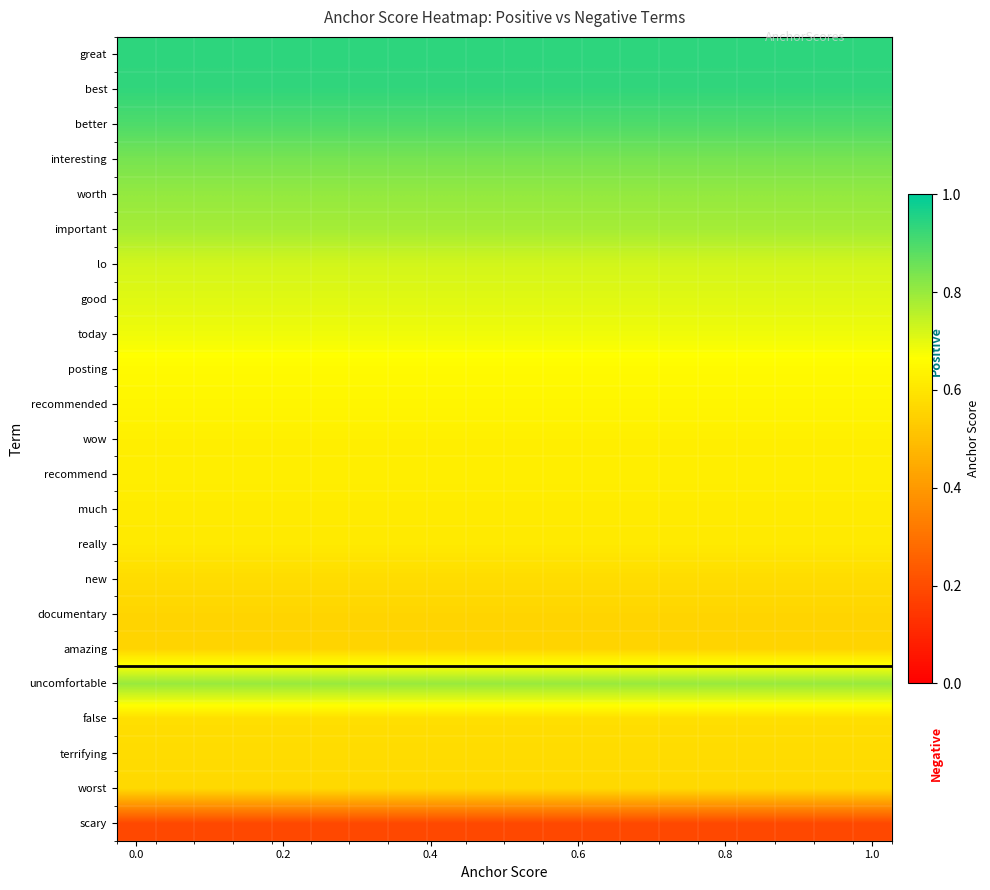

Reading left to right, list all the values displayed in this chart.

row_0: 0.9	0.9	0.9	0.9	0.9	0.9	0.9	0.9	0.9	0.9	0.9	0.9	0.9	0.9	0.9	0.9	0.9	0.9	0.9	0.9
row_1: 0.9	0.9	0.9	0.9	0.9	0.9	0.9	0.9	0.9	0.9	0.9	0.9	0.9	0.9	0.9	0.9	0.9	0.9	0.9	0.9
row_2: 0.9	0.9	0.9	0.9	0.9	0.9	0.9	0.9	0.9	0.9	0.9	0.9	0.9	0.9	0.9	0.9	0.9	0.9	0.9	0.9
row_3: 0.8	0.8	0.8	0.8	0.8	0.8	0.8	0.8	0.8	0.8	0.8	0.8	0.8	0.8	0.8	0.8	0.8	0.8	0.8	0.8
row_4: 0.8	0.8	0.8	0.8	0.8	0.8	0.8	0.8	0.8	0.8	0.8	0.8	0.8	0.8	0.8	0.8	0.8	0.8	0.8	0.8
row_5: 0.8	0.8	0.8	0.8	0.8	0.8	0.8	0.8	0.8	0.8	0.8	0.8	0.8	0.8	0.8	0.8	0.8	0.8	0.8	0.8
row_6: 0.7	0.7	0.7	0.7	0.7	0.7	0.7	0.7	0.7	0.7	0.7	0.7	0.7	0.7	0.7	0.7	0.7	0.7	0.7	0.7
row_7: 0.7	0.7	0.7	0.7	0.7	0.7	0.7	0.7	0.7	0.7	0.7	0.7	0.7	0.7	0.7	0.7	0.7	0.7	0.7	0.7
row_8: 0.7	0.7	0.7	0.7	0.7	0.7	0.7	0.7	0.7	0.7	0.7	0.7	0.7	0.7	0.7	0.7	0.7	0.7	0.7	0.7
row_9: 0.7	0.7	0.7	0.7	0.7	0.7	0.7	0.7	0.7	0.7	0.7	0.7	0.7	0.7	0.7	0.7	0.7	0.7	0.7	0.7
row_10: 0.6	0.6	0.6	0.6	0.6	0.6	0.6	0.6	0.6	0.6	0.6	0.6	0.6	0.6	0.6	0.6	0.6	0.6	0.6	0.6
row_11: 0.6	0.6	0.6	0.6	0.6	0.6	0.6	0.6	0.6	0.6	0.6	0.6	0.6	0.6	0.6	0.6	0.6	0.6	0.6	0.6
row_12: 0.6	0.6	0.6	0.6	0.6	0.6	0.6	0.6	0.6	0.6	0.6	0.6	0.6	0.6	0.6	0.6	0.6	0.6	0.6	0.6
row_13: 0.6	0.6	0.6	0.6	0.6	0.6	0.6	0.6	0.6	0.6	0.6	0.6	0.6	0.6	0.6	0.6	0.6	0.6	0.6	0.6
row_14: 0.6	0.6	0.6	0.6	0.6	0.6	0.6	0.6	0.6	0.6	0.6	0.6	0.6	0.6	0.6	0.6	0.6	0.6	0.6	0.6
row_15: 0.6	0.6	0.6	0.6	0.6	0.6	0.6	0.6	0.6	0.6	0.6	0.6	0.6	0.6	0.6	0.6	0.6	0.6	0.6	0.6
row_16: 0.6	0.6	0.6	0.6	0.6	0.6	0.6	0.6	0.6	0.6	0.6	0.6	0.6	0.6	0.6	0.6	0.6	0.6	0.6	0.6
row_17: 0.6	0.6	0.6	0.6	0.6	0.6	0.6	0.6	0.6	0.6	0.6	0.6	0.6	0.6	0.6	0.6	0.6	0.6	0.6	0.6
row_18: 0.8	0.8	0.8	0.8	0.8	0.8	0.8	0.8	0.8	0.8	0.8	0.8	0.8	0.8	0.8	0.8	0.8	0.8	0.8	0.8
row_19: 0.6	0.6	0.6	0.6	0.6	0.6	0.6	0.6	0.6	0.6	0.6	0.6	0.6	0.6	0.6	0.6	0.6	0.6	0.6	0.6
row_20: 0.6	0.6	0.6	0.6	0.6	0.6	0.6	0.6	0.6	0.6	0.6	0.6	0.6	0.6	0.6	0.6	0.6	0.6	0.6	0.6
row_21: 0.6	0.6	0.6	0.6	0.6	0.6	0.6	0.6	0.6	0.6	0.6	0.6	0.6	0.6	0.6	0.6	0.6	0.6	0.6	0.6
row_22: 0.2	0.2	0.2	0.2	0.2	0.2	0.2	0.2	0.2	0.2	0.2	0.2	0.2	0.2	0.2	0.2	0.2	0.2	0.2	0.2